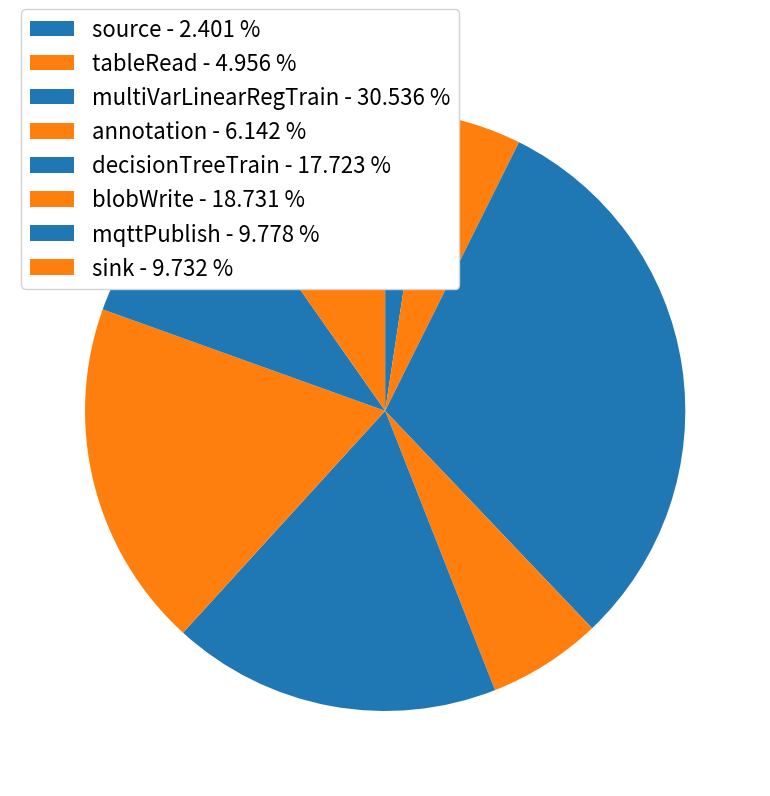

How many segments does this pie chart have?

8